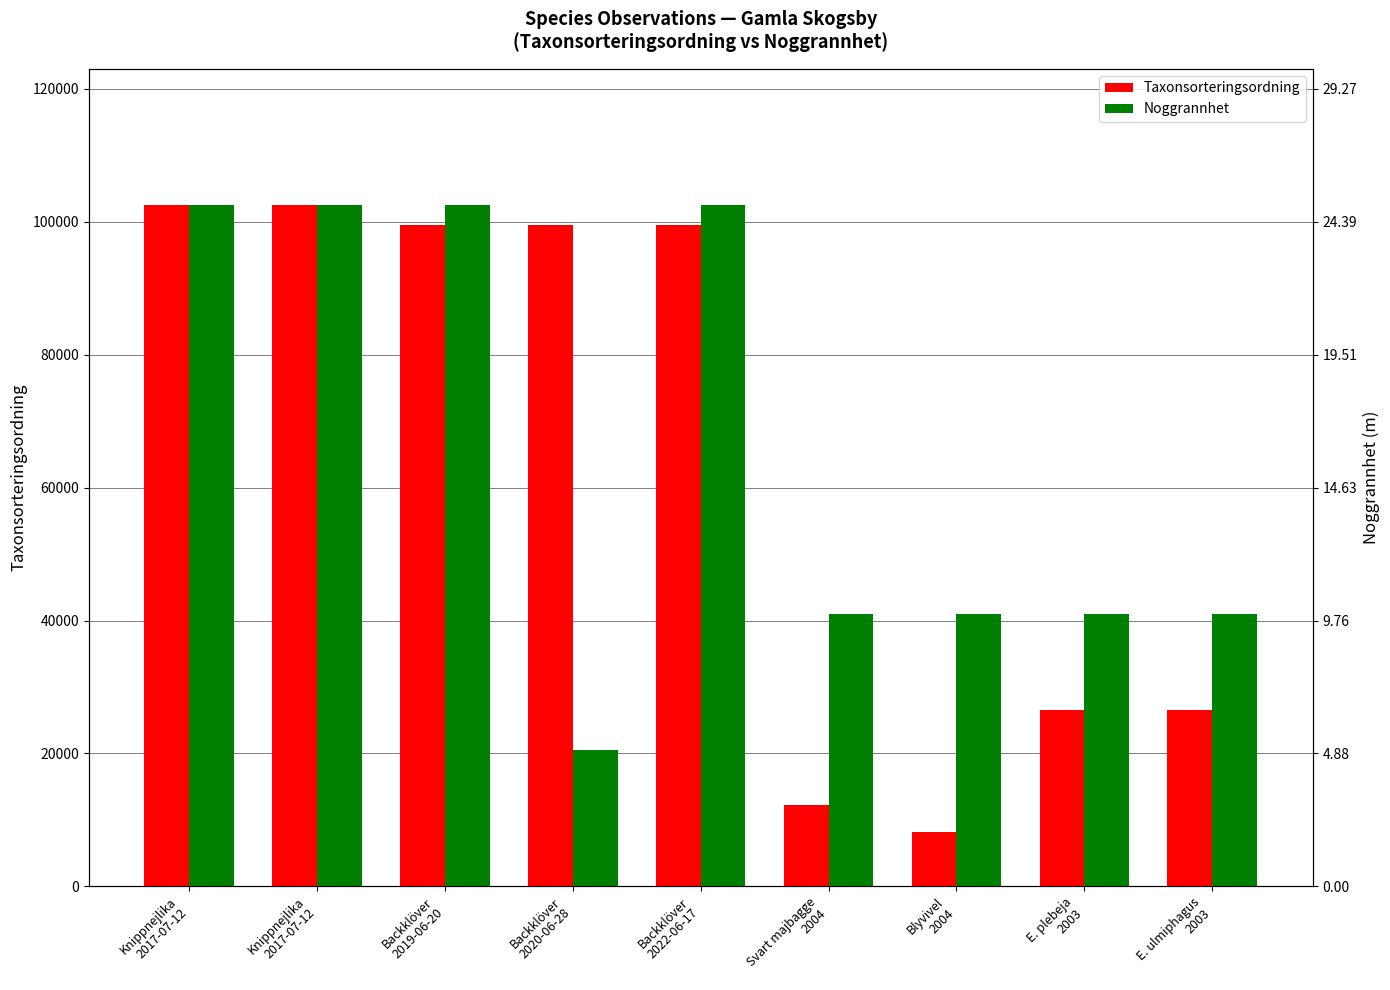

What is the total value across all series at Backklöver
2020-06-28?

120090.4